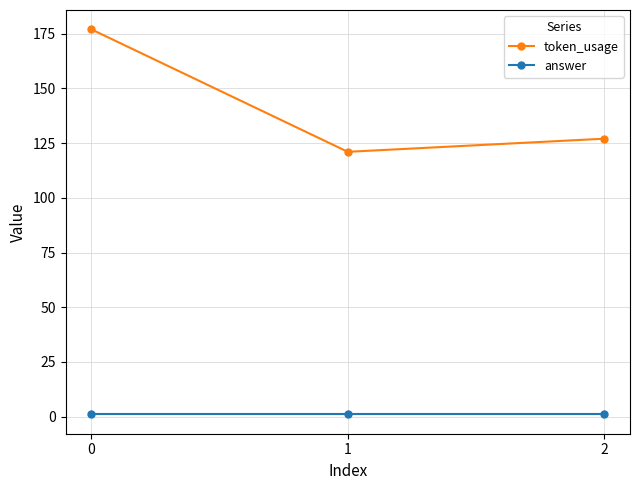

At how many categories does at least one series exceed 55?

3